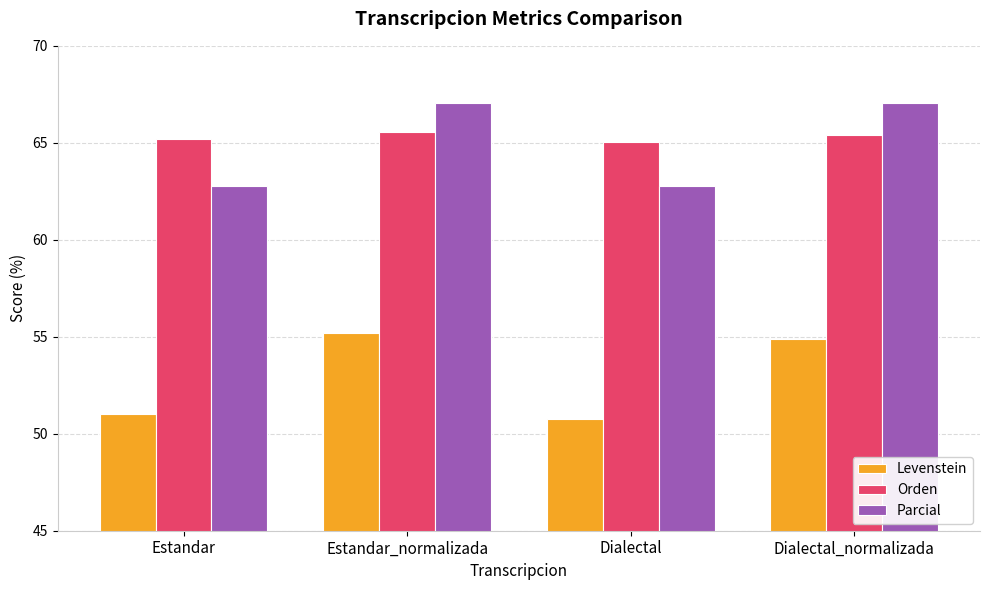

True or false: Levenstein has a value of 70.8 at Dialectal.

False